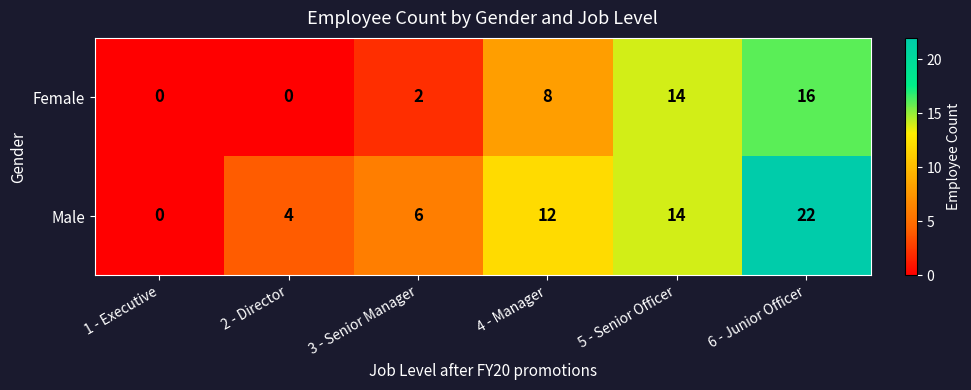

Is it true that Male equals 22 at 6 - Junior Officer?

True